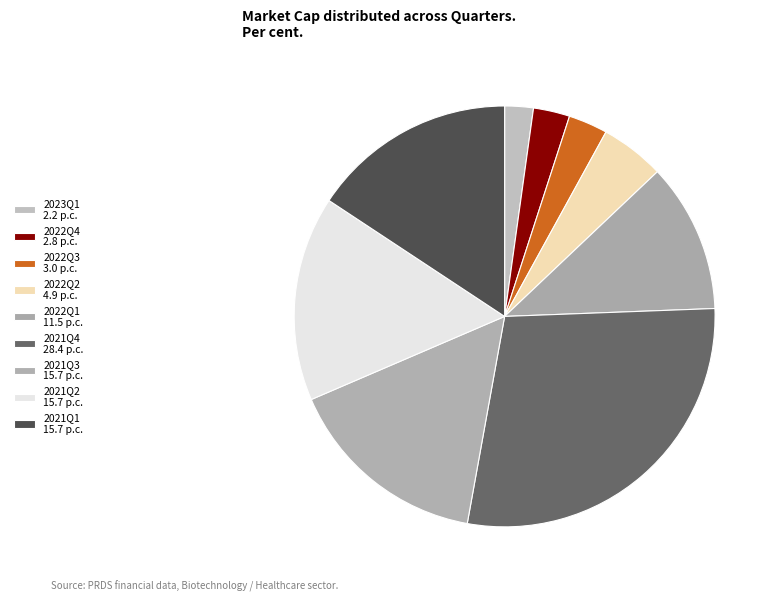

Is there any slice that represents more than half of the pie?

No